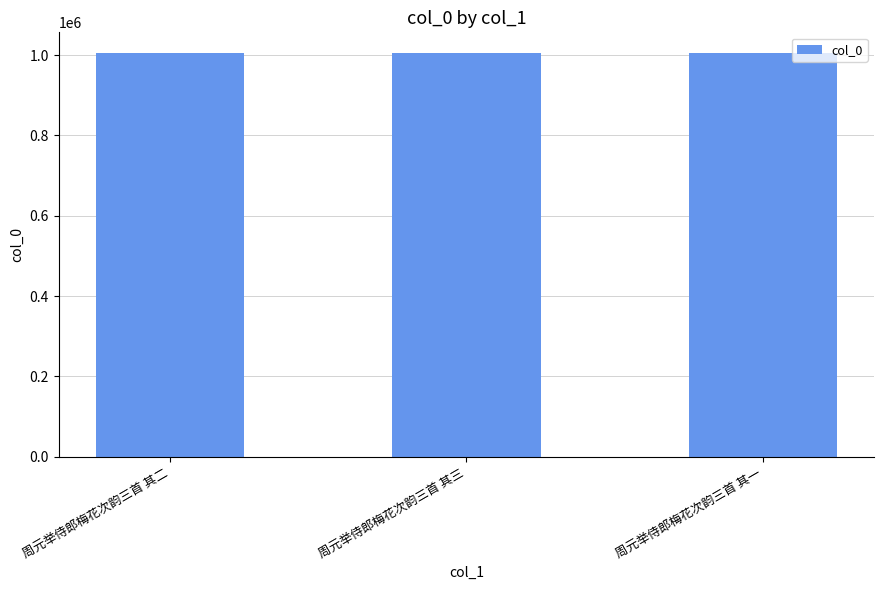

Is it true that the value at 周元举侍郎梅花次韵三首 其三 is 414082?

False